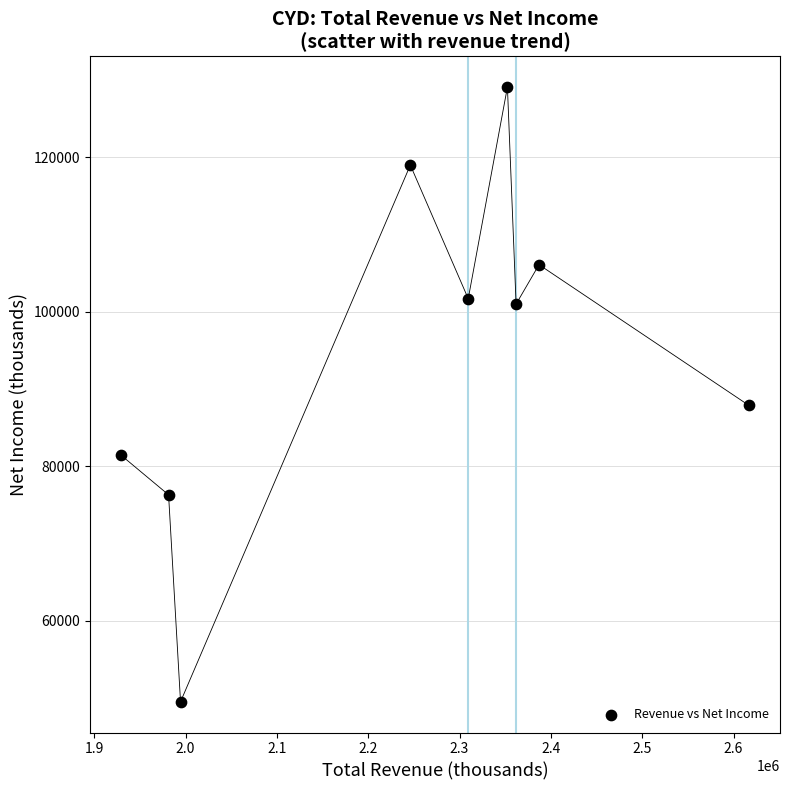

What Y value in the scatter plot is closest to 89300?

87900